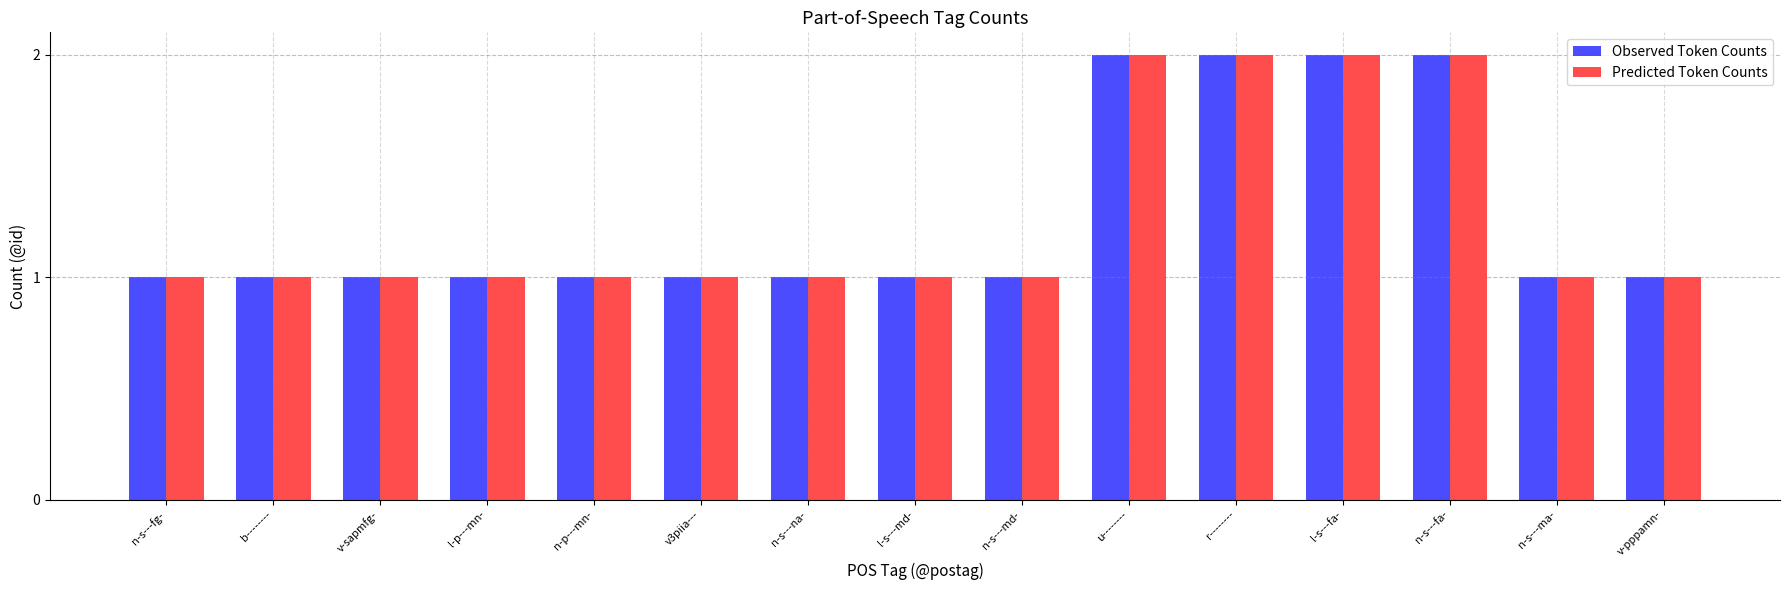

Is it true that Observed Token Counts equals 1 at v3piia---?

True